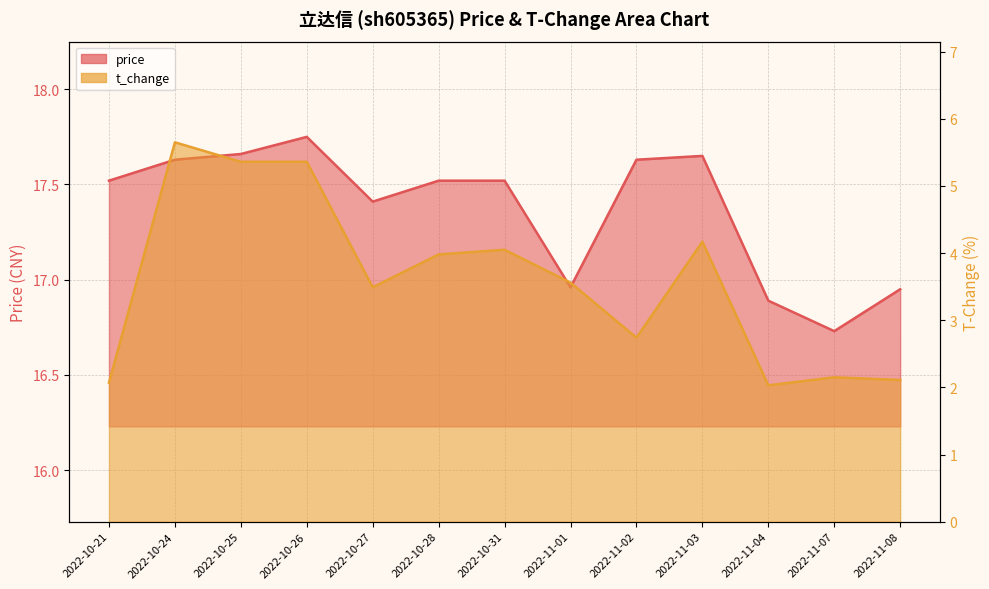

Where is the first local minimum for t_change?

2022-10-27